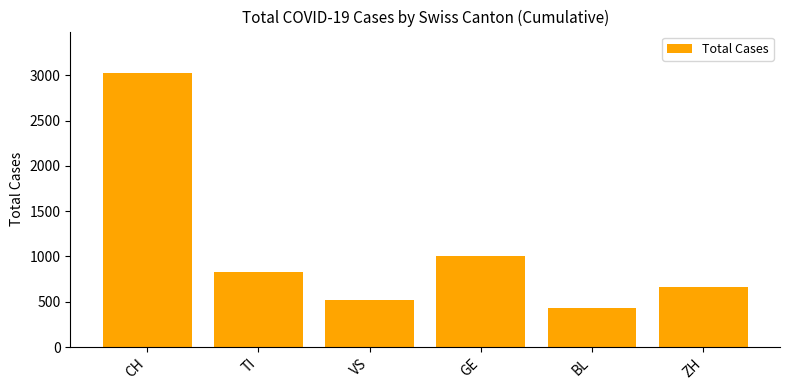

What is the minimum value shown in the chart?

437